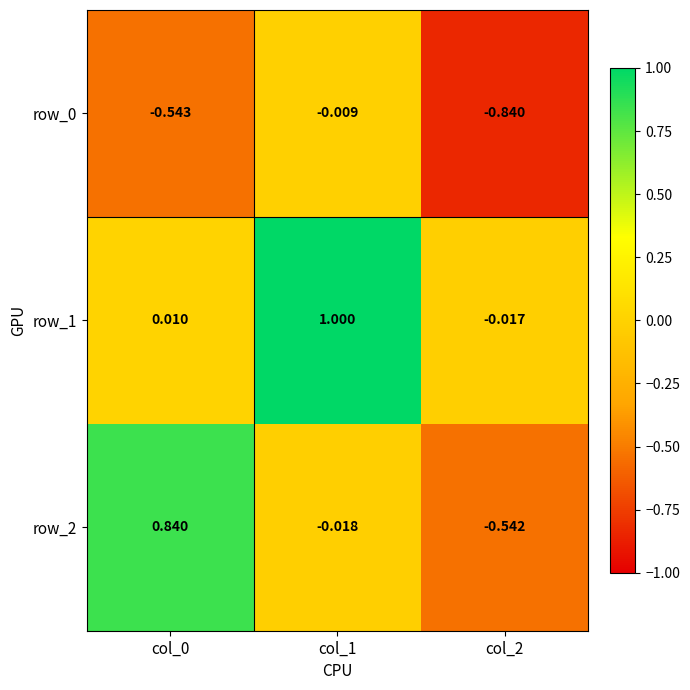

At which category does the chart reach its peak across all series?

col_1